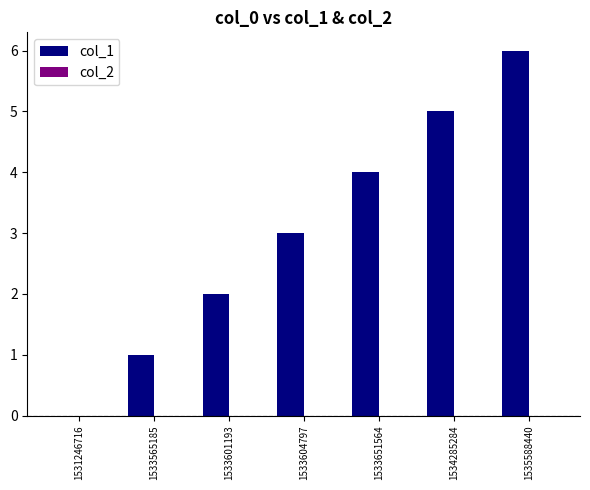

Read the value at 1533651564.

4